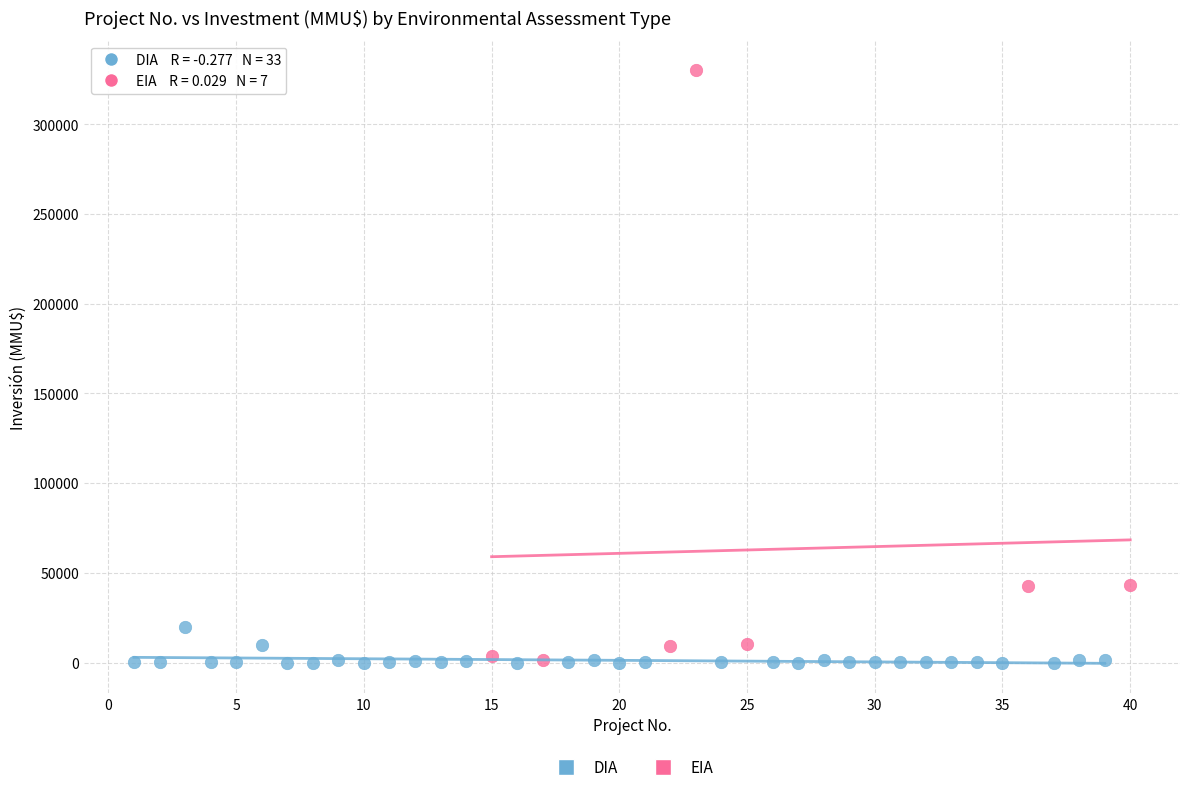

Which series reaches the maximum Y coordinate?

EIA